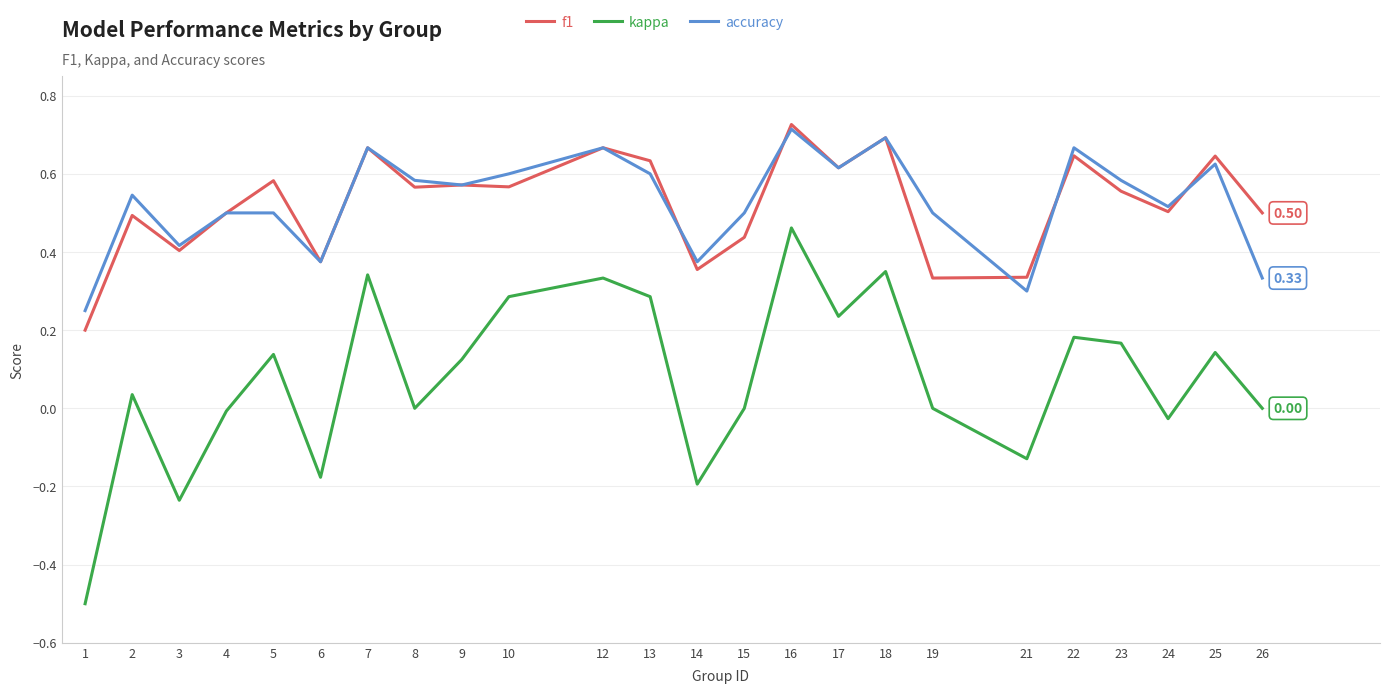

Between 3 and 7, which series saw the biggest shift?

kappa